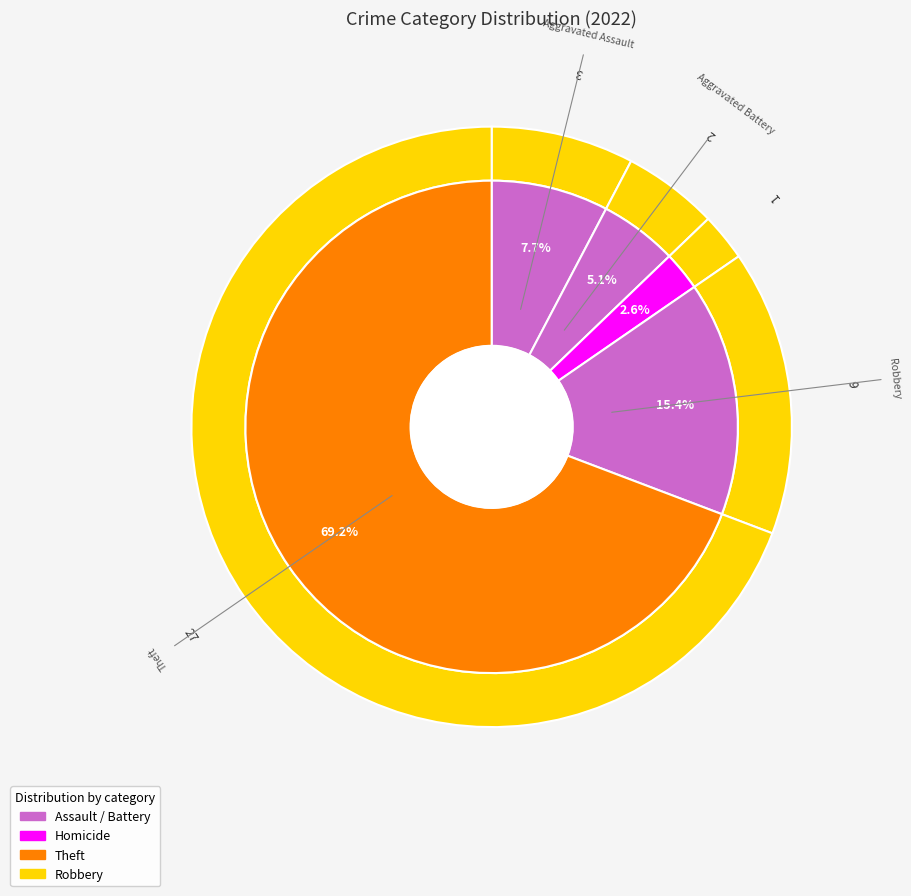

Which category accounts for the majority?

Theft